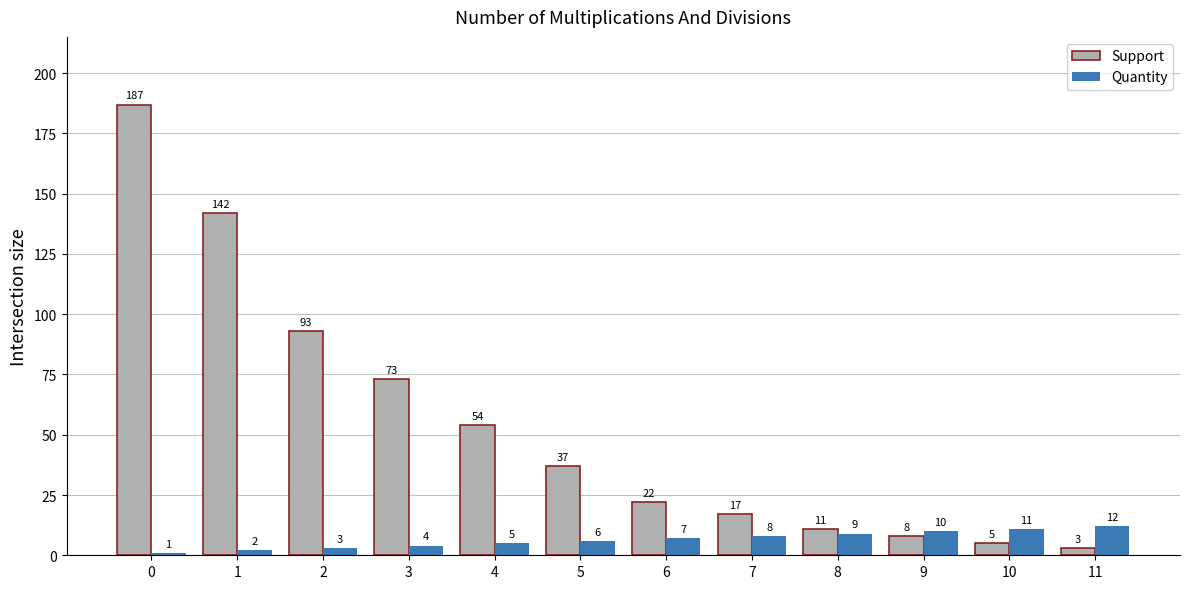

Reading right to left, transcribe all the data shown in this chart.

Support: 11=3	10=5	9=8	8=11	7=17	6=22	5=37	4=54	3=73	2=93	1=142	0=187
Quantity: 11=12	10=11	9=10	8=9	7=8	6=7	5=6	4=5	3=4	2=3	1=2	0=1